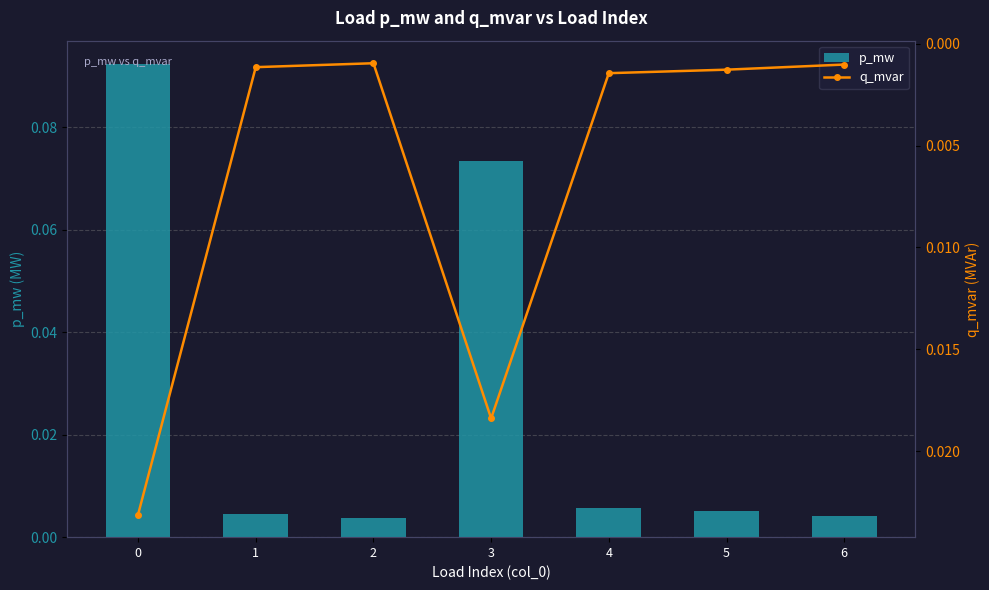

Between 6 and 5, which is larger?

5